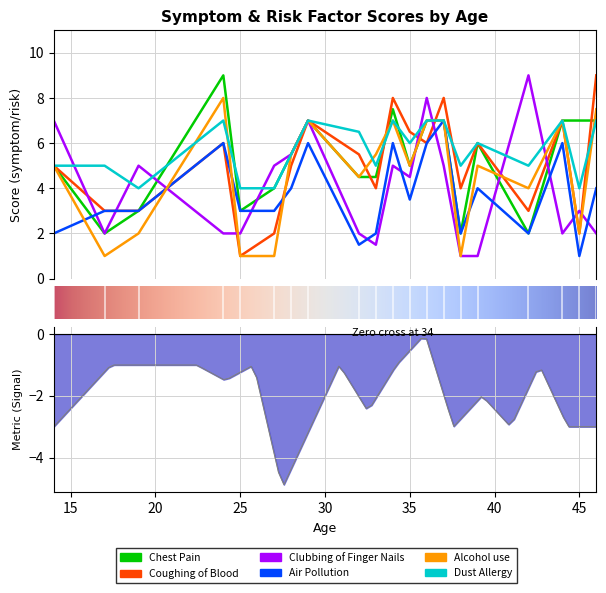

Rank the series at 32 from highest to lowest value.

Dust Allergy, Coughing of Blood, Chest Pain, Alcohol use, Clubbing of Finger Nails, Air Pollution